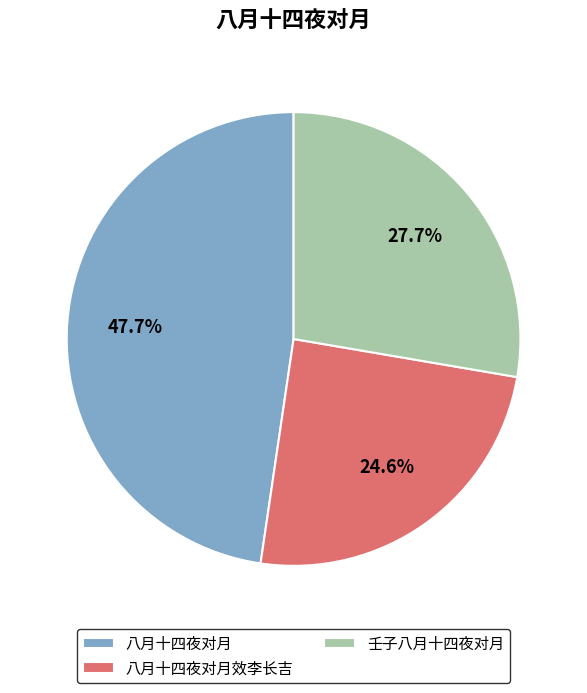

How many slices are in this pie chart?

3